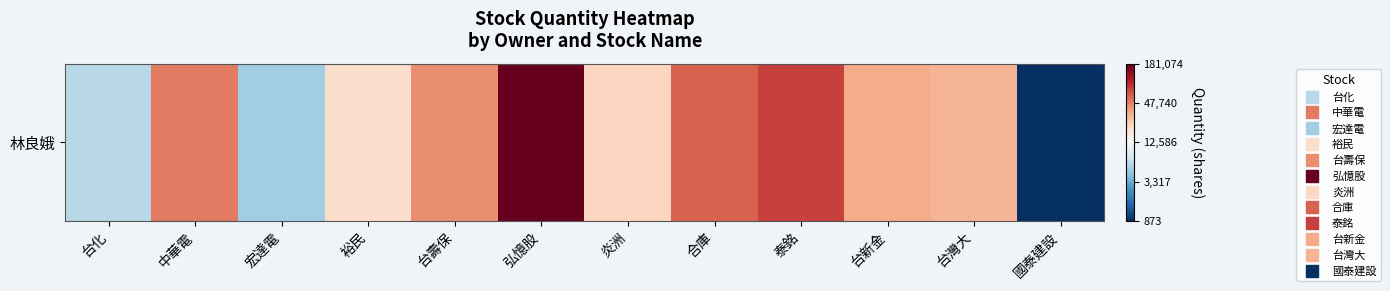

At which category does the chart reach its peak across all series?

弘憶股